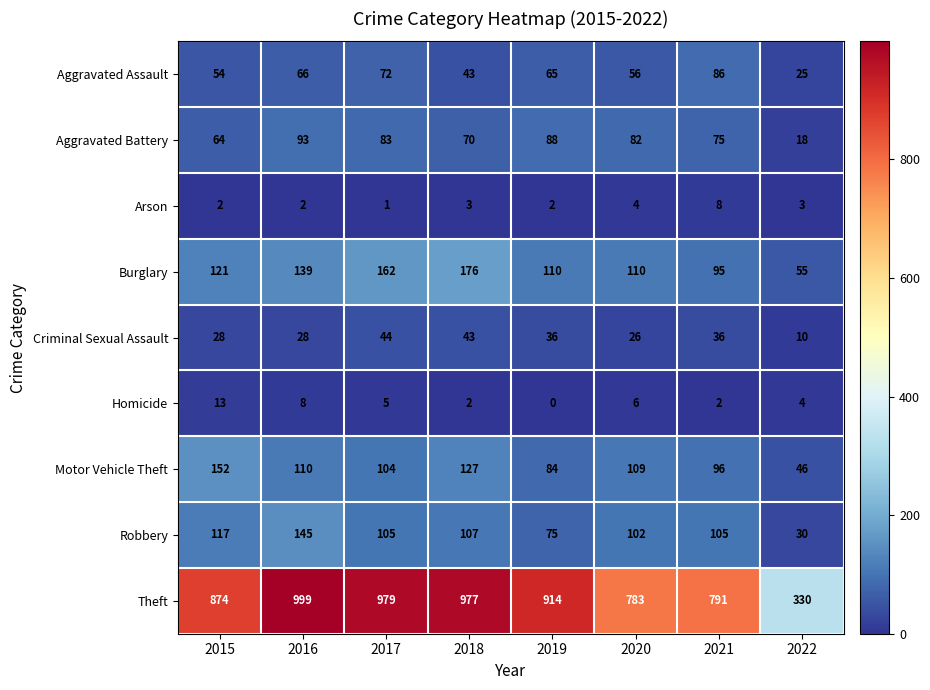

What is the difference between the Theft values at 2020 and 2015?

91